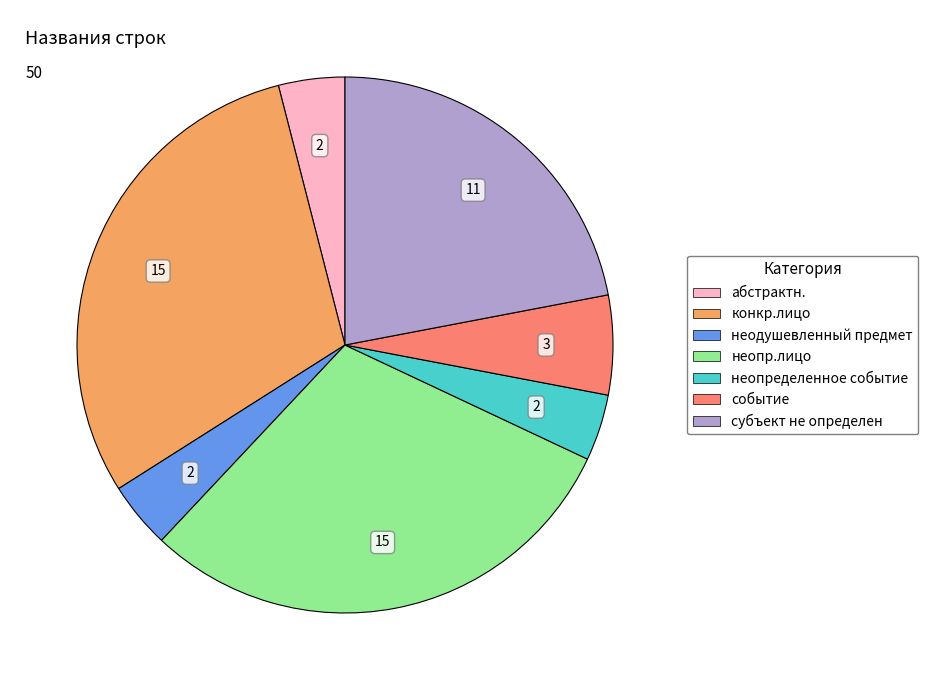

Approximately how many times larger is the value at неопр.лицо compared to абстрактн.?

7.5